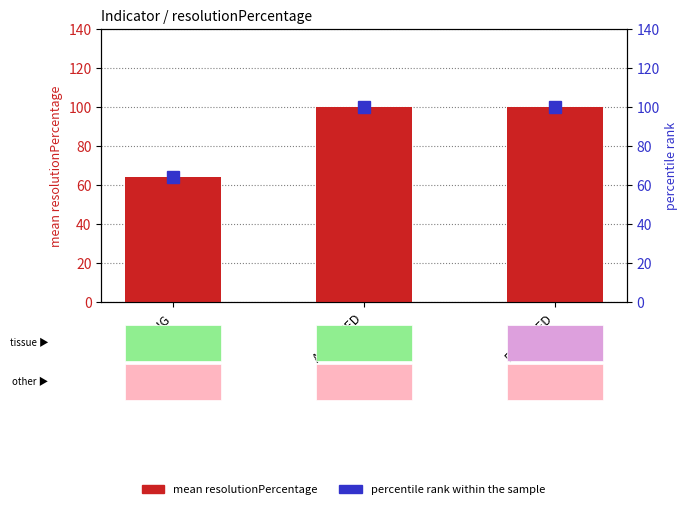

Between ACCEPTED and REJECTED, which series saw the biggest shift?

mean resolutionPercentage